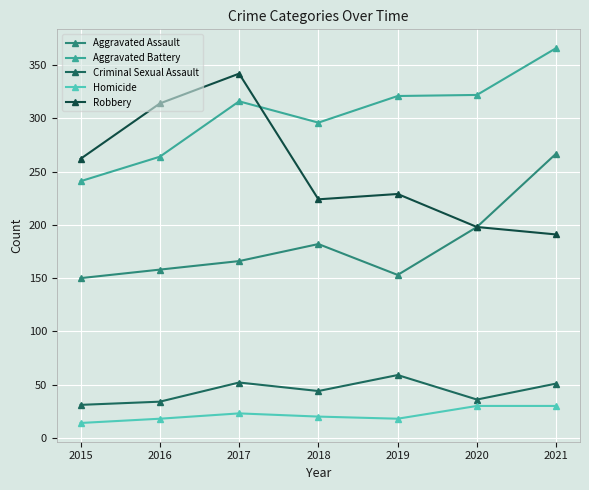

At which label does Robbery first exceed 229?

2015